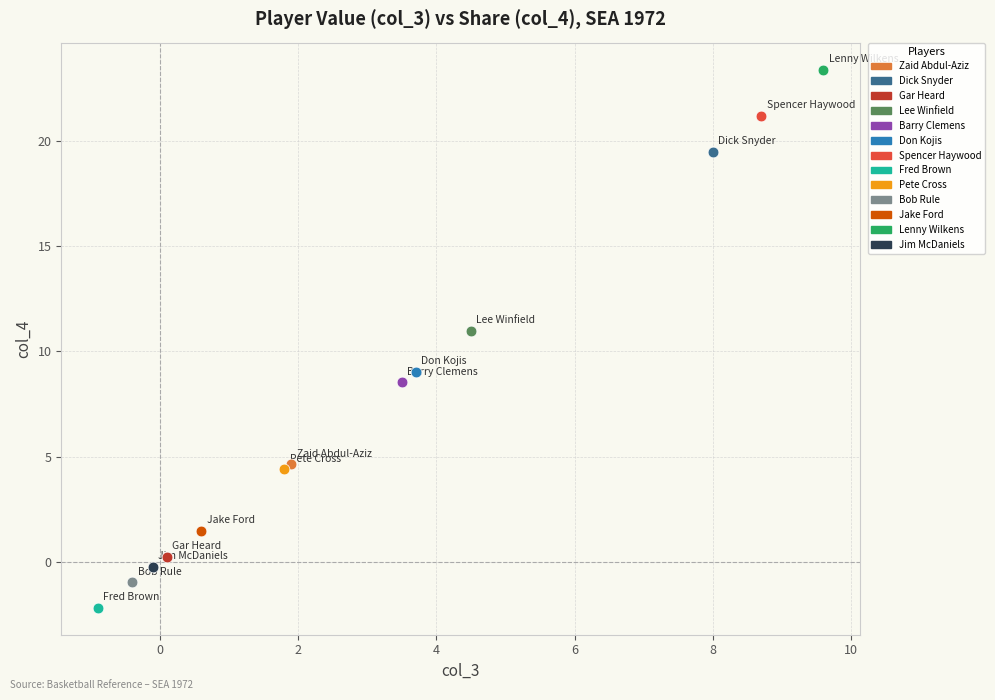

Which series contains the lowest Y value?

Fred Brown